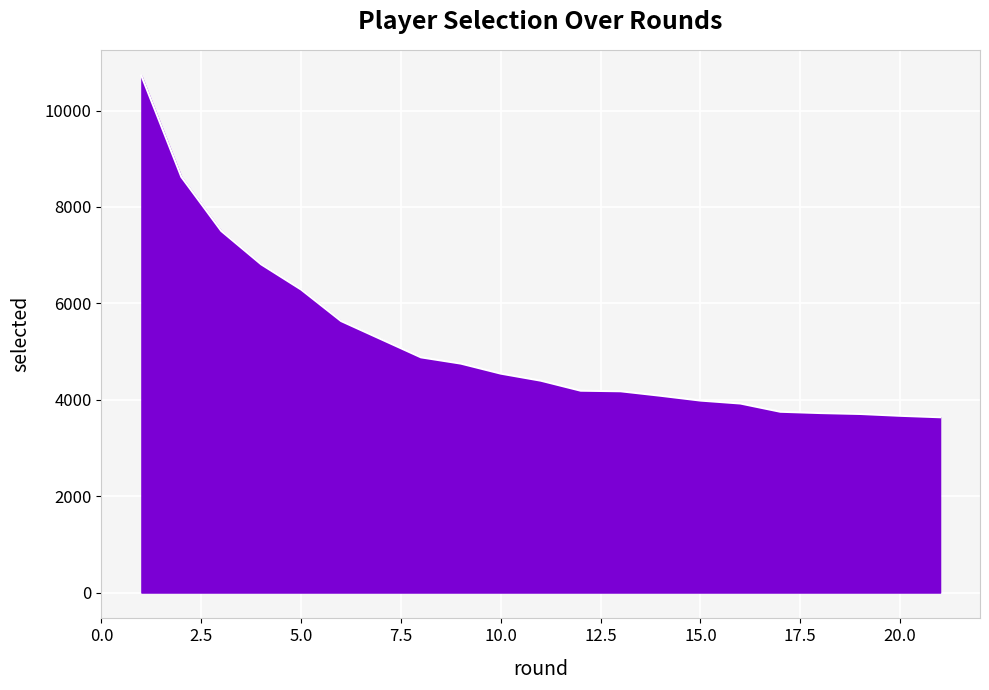

What is the difference between the values at 17 and 14?

332